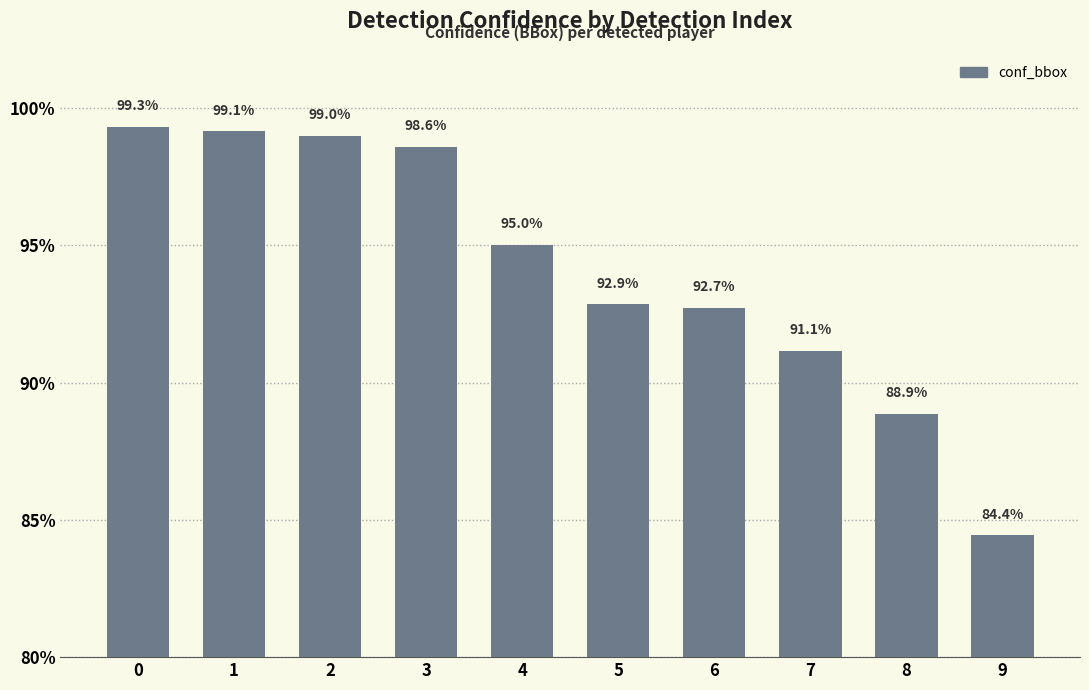

Are the bars grouped side by side (vs. stacked)?

No